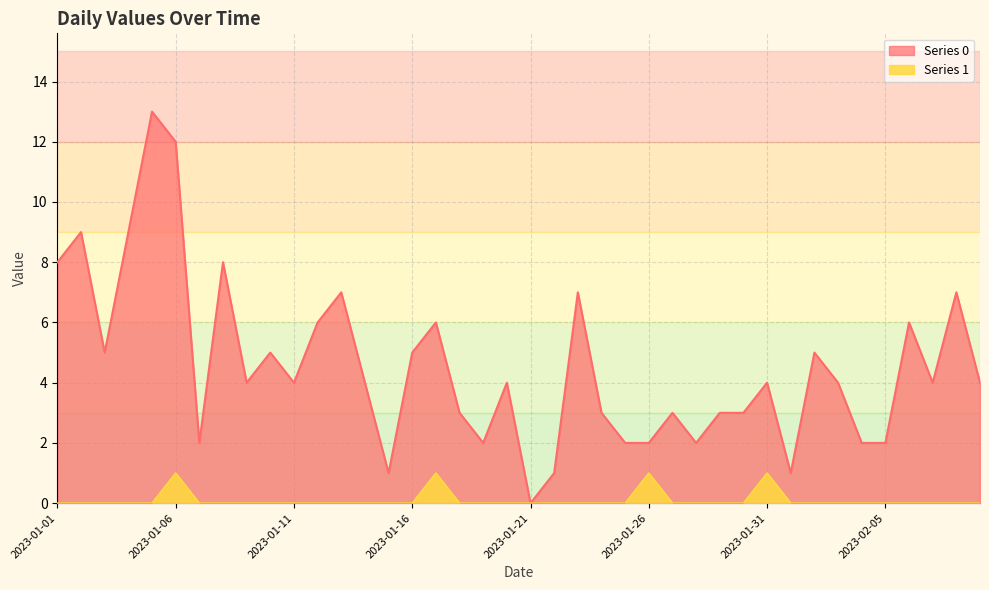

True or false: Series 0 has more than 2 points higher than both neighbors.

True